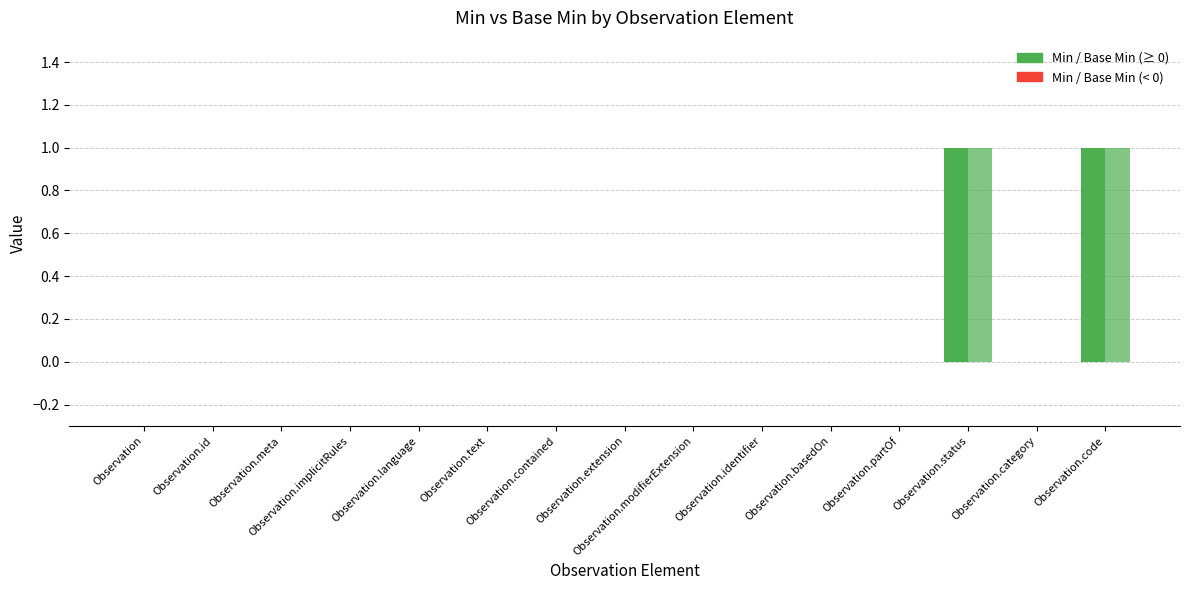

How many groups of bars are there?

15